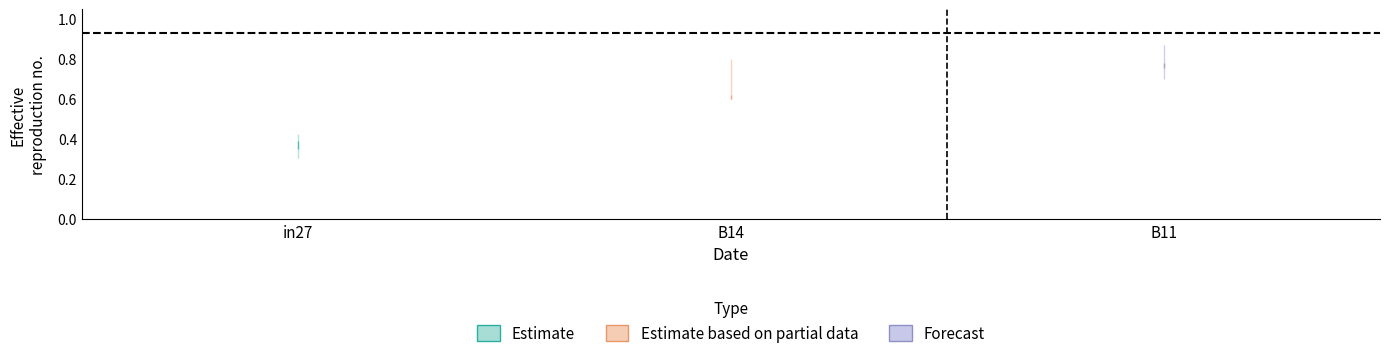

What position from the left is B11?

3